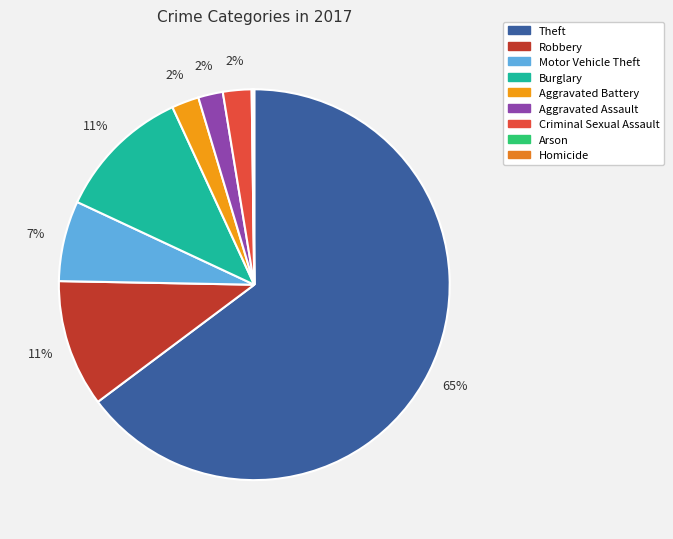

Is it true that Burglary is 11% of the pie?

True